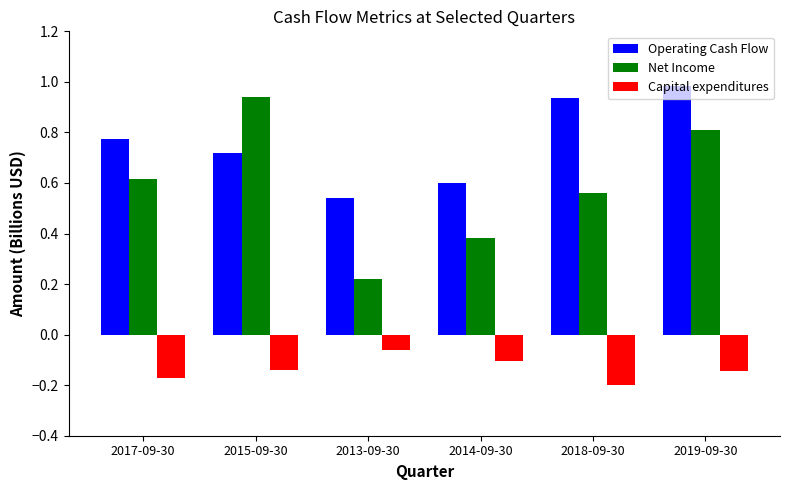

Rank the series by their maximum value, from lowest to highest.

Capital expenditures, Net Income, Operating Cash Flow